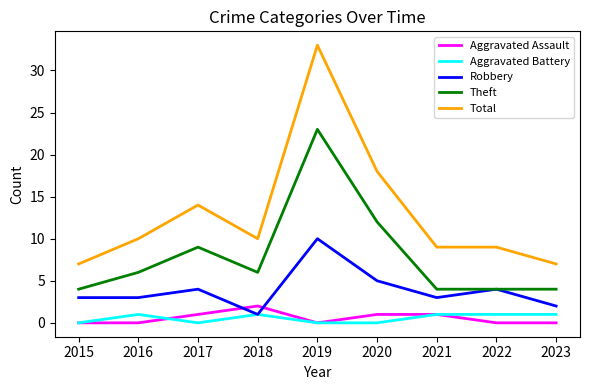

What value does the Total series have at 2015?

7